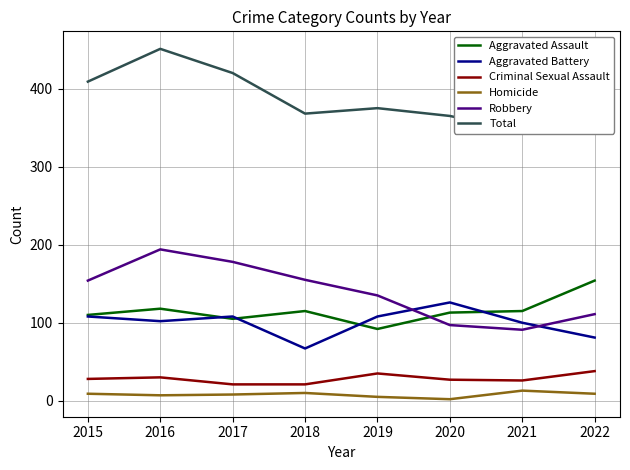

Is it true that Aggravated Battery equals 126 at 2020?

True